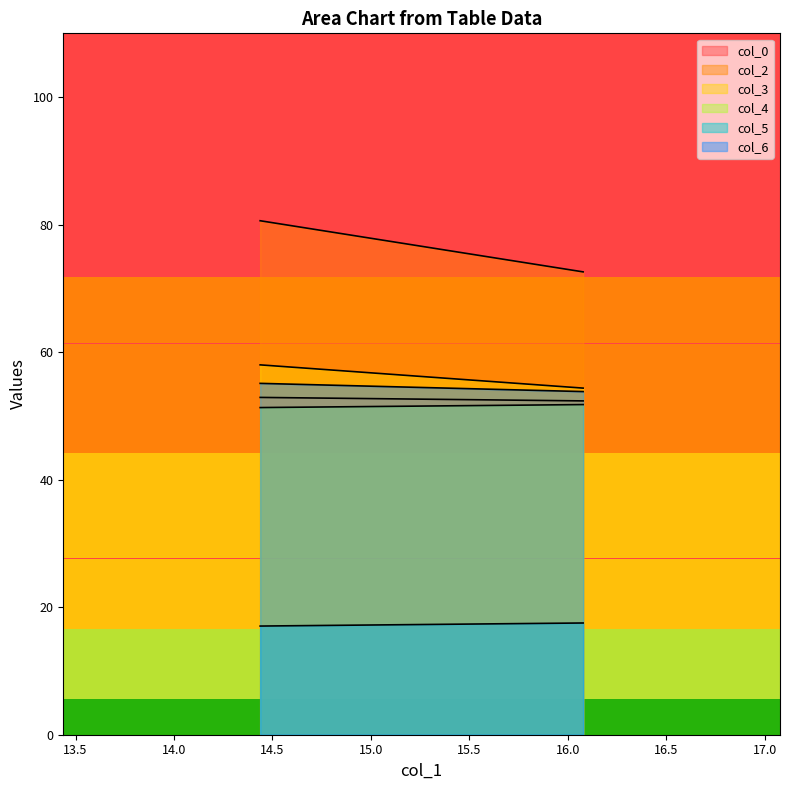

Reading left to right, what are all the values shown in this chart?

col_0: 14.4375=52.9	16.078125=52.4
col_2: 14.4375=80.6	16.078125=72.6
col_3: 14.4375=58.0	16.078125=54.4
col_4: 14.4375=51.3	16.078125=51.8
col_5: 14.4375=17.0	16.078125=17.5
col_6: 14.4375=55.1	16.078125=53.8